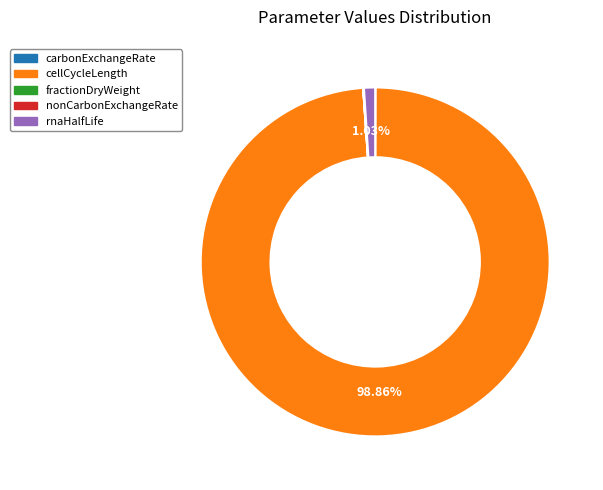

What is the majority slice?

cellCycleLength